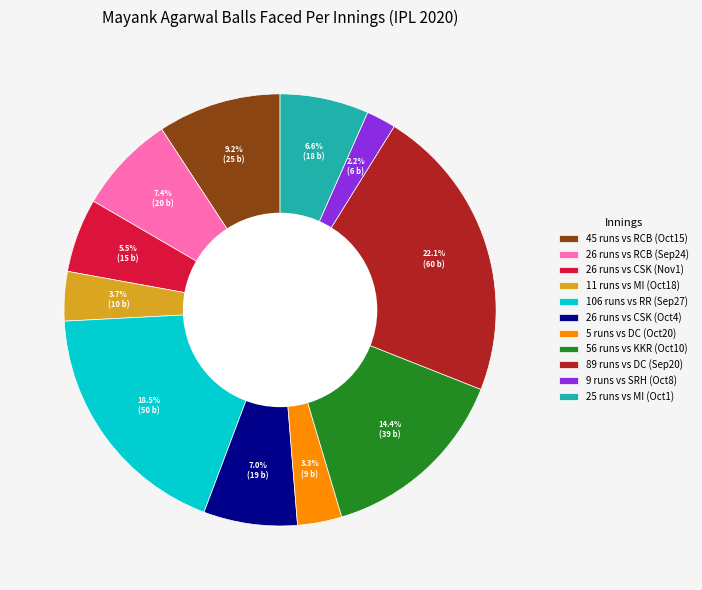

Which has a higher value, 56 runs vs KKR (Oct10) or 45 runs vs RCB (Oct15)?

56 runs vs KKR (Oct10)